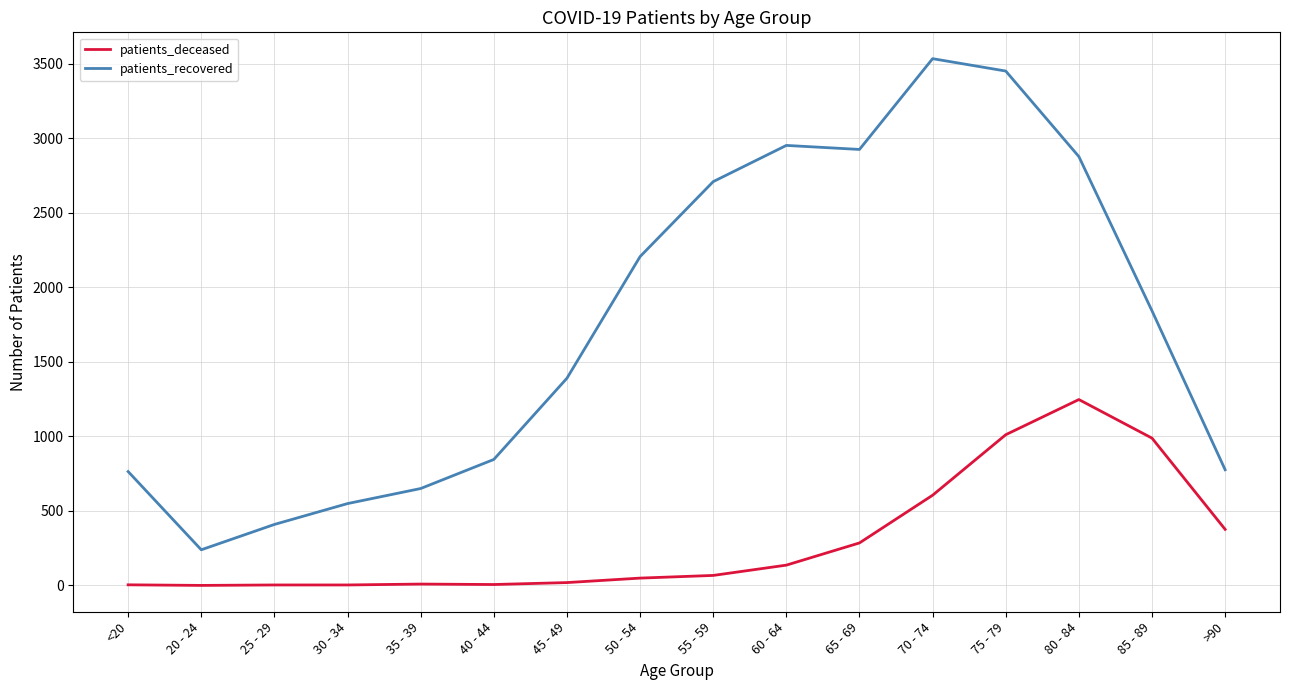

What is the sum of the patients_recovered values at 55 - 59 and 65 - 69?

5634